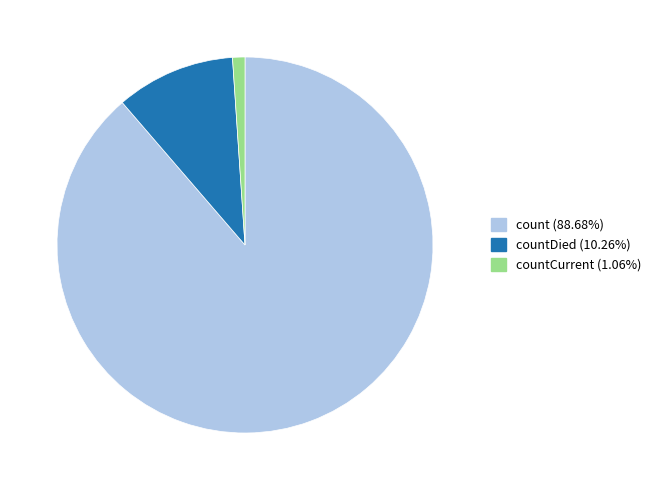

Do countCurrent (1.06%) and countDied (10.26%) together represent more than half of the pie?

No